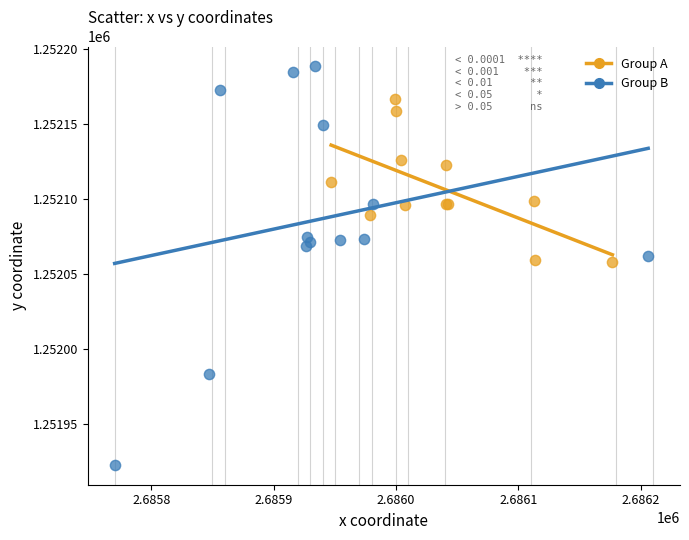

What are all the series names shown in the legend?

Group A, Group B